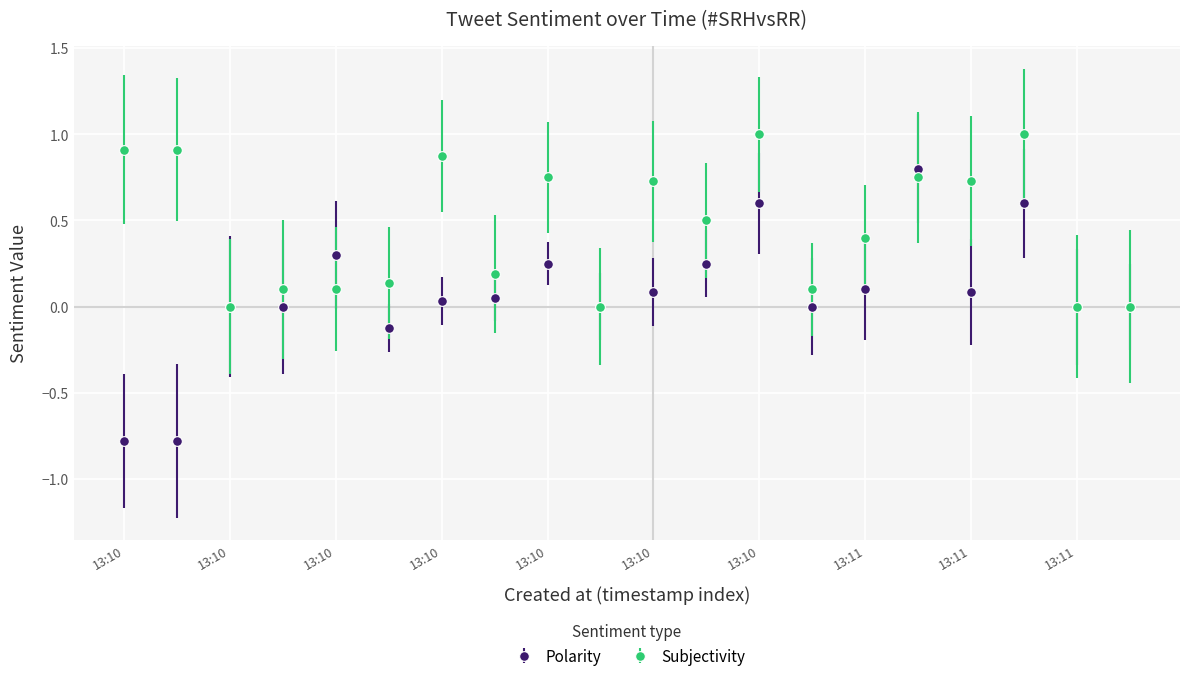

Rank the series by their maximum value, from highest to lowest.

Subjectivity, Polarity